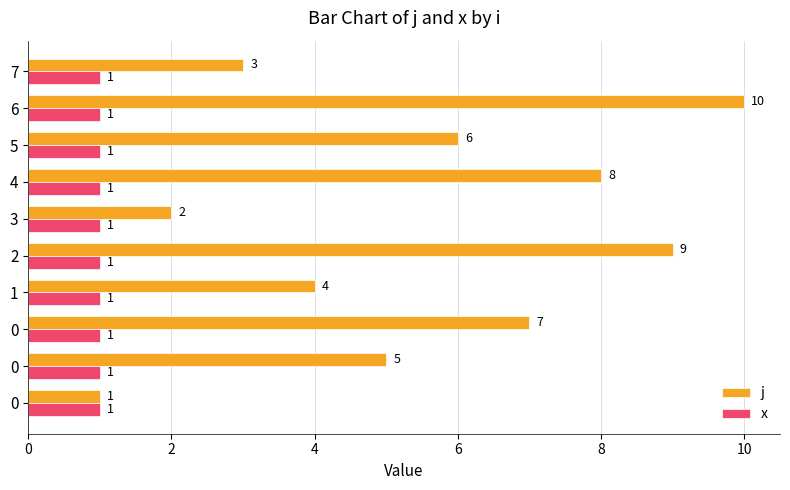

What is the difference between the second highest and minimum values in the j series?

8